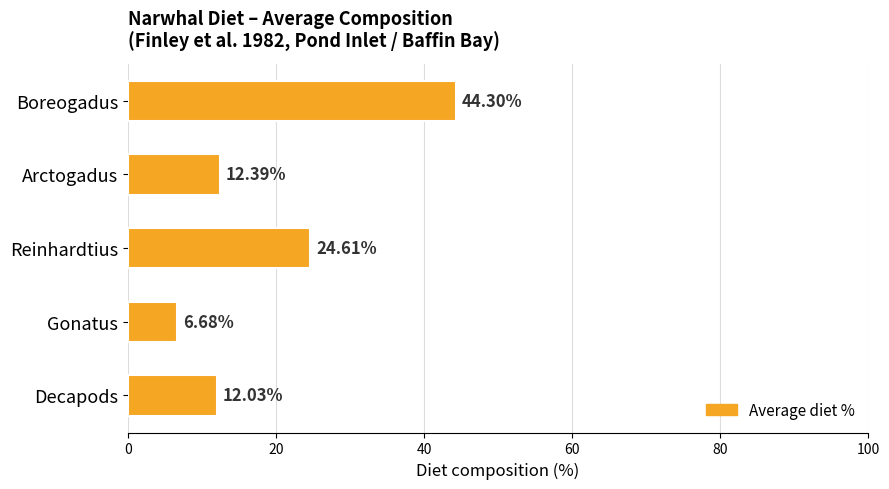

What is the change in value from Boreogadus to Decapods?

-32.3